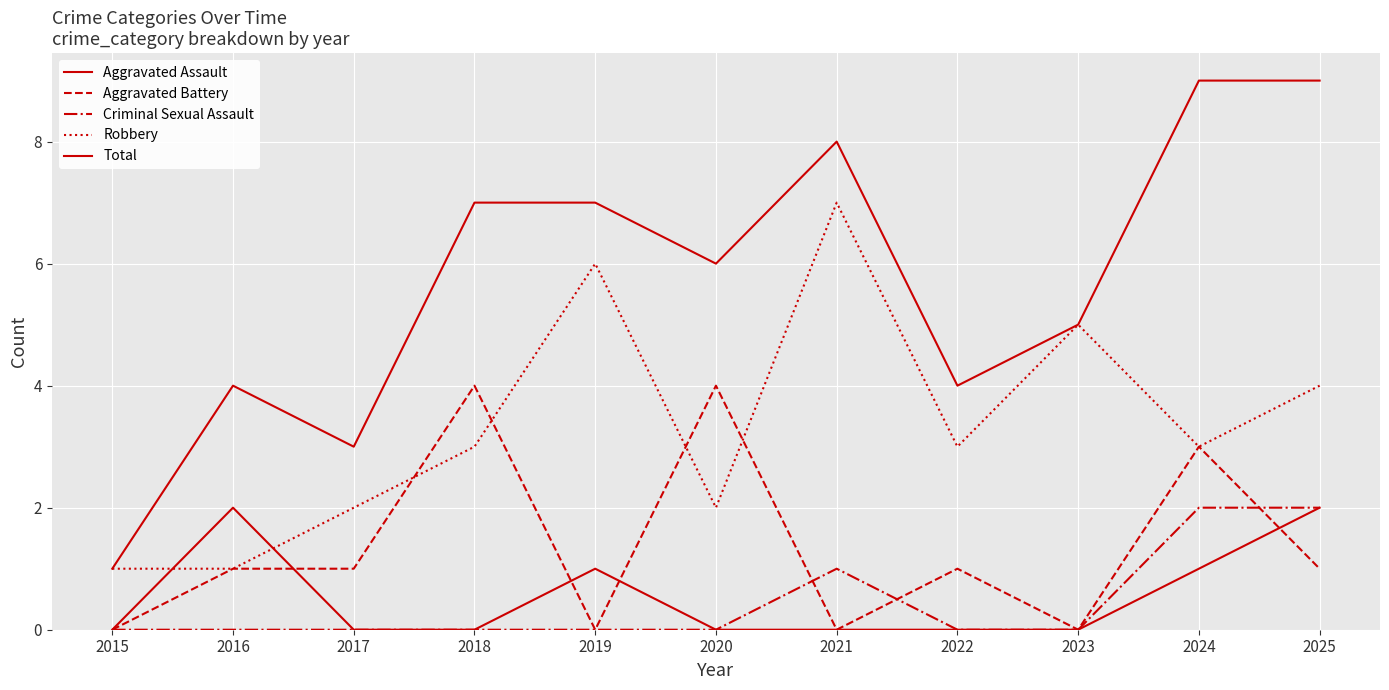

Is this an area chart (filled region under the line)?

No